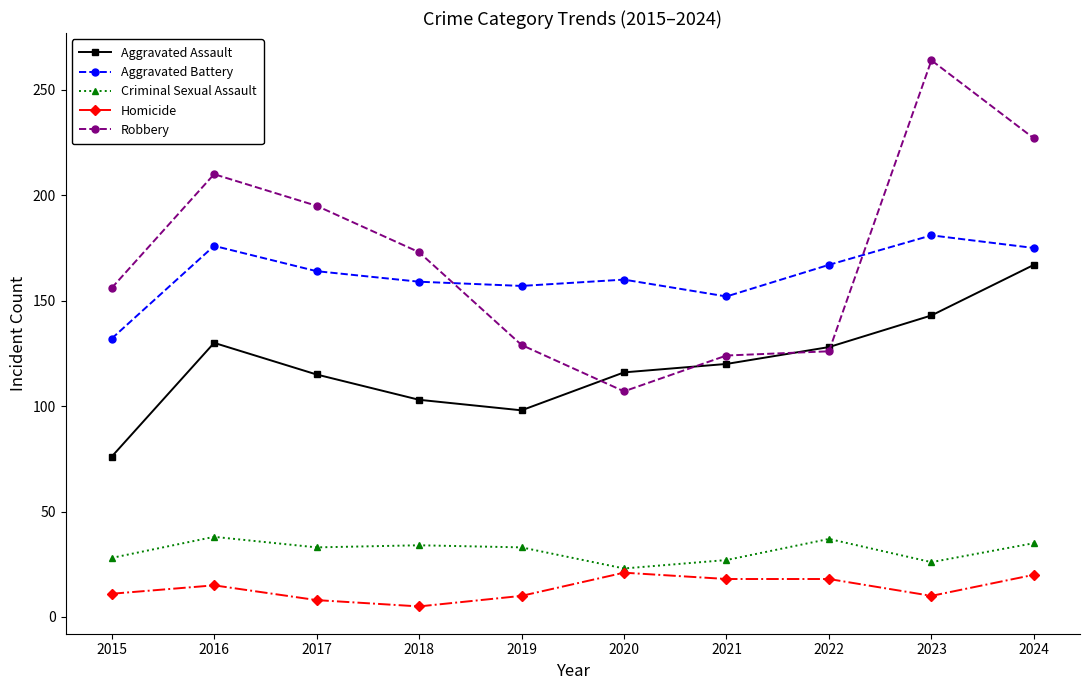

What is the value of the Aggravated Battery point at the 4th from the left?

159